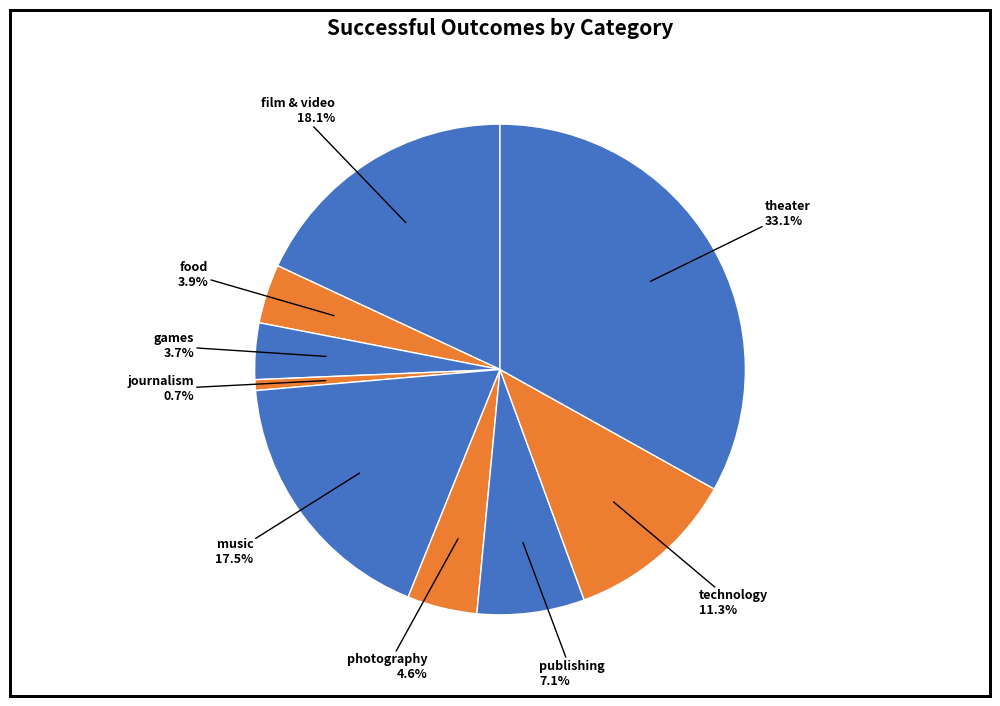

How many slices are in this pie chart?

9